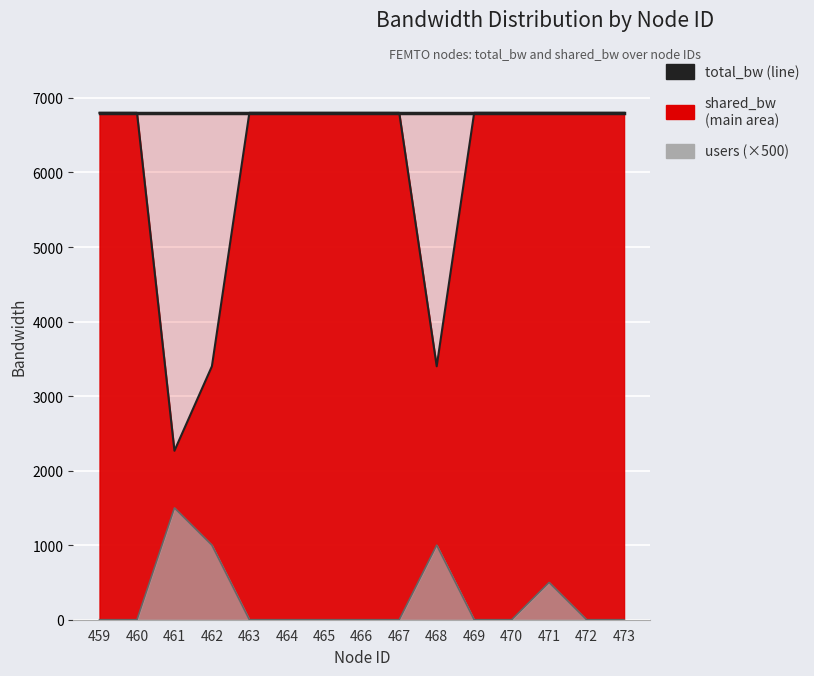

Which category has the highest value in the users series?

461